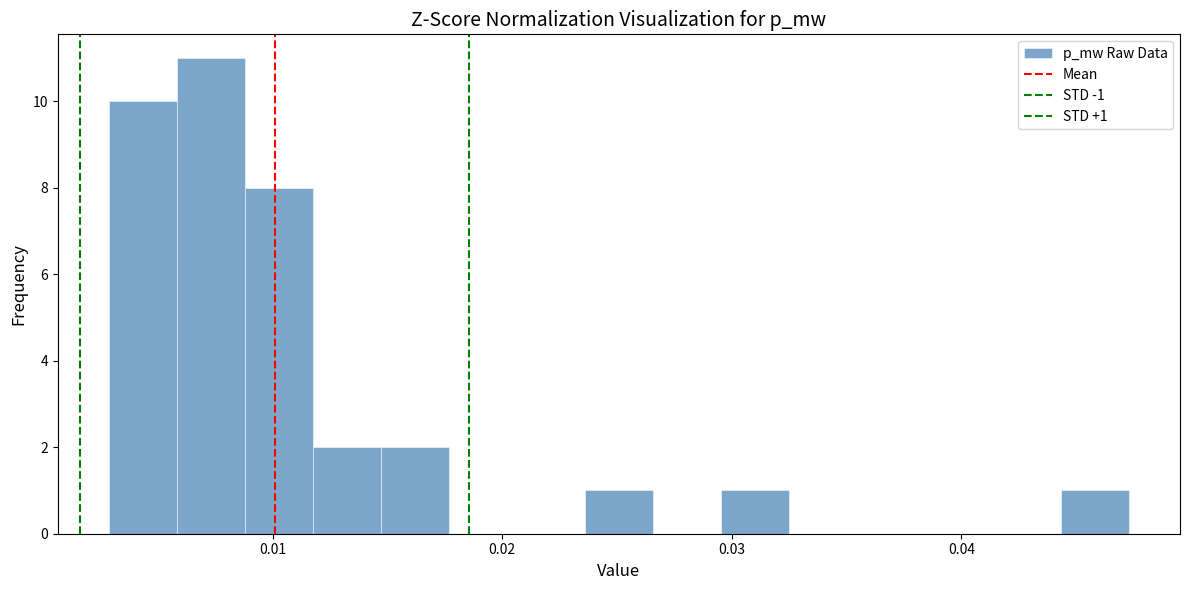

Around what value on the x-axis is the tallest bar? Give the approximate position of its centre, as read against the axis.

0.007